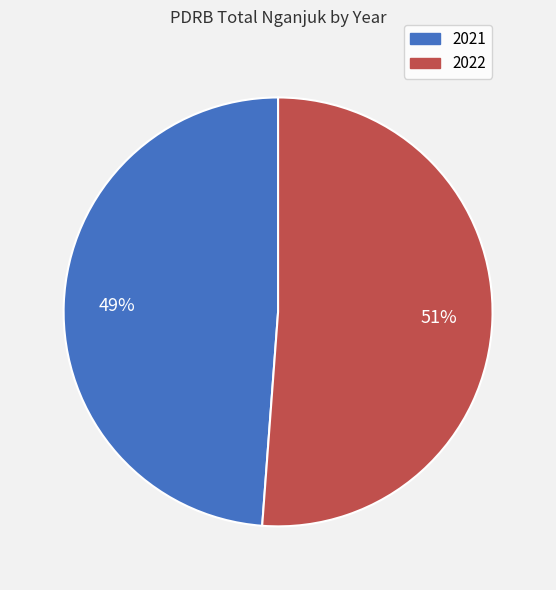

Which category accounts for the majority?

2022